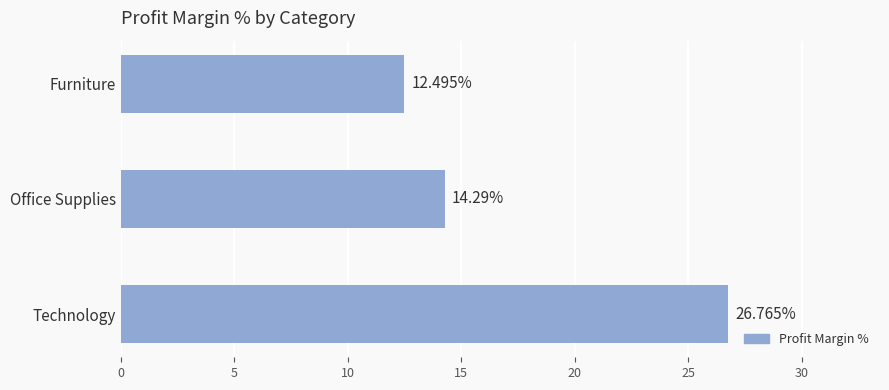

Where is the data nearest to the value 19?

Office Supplies